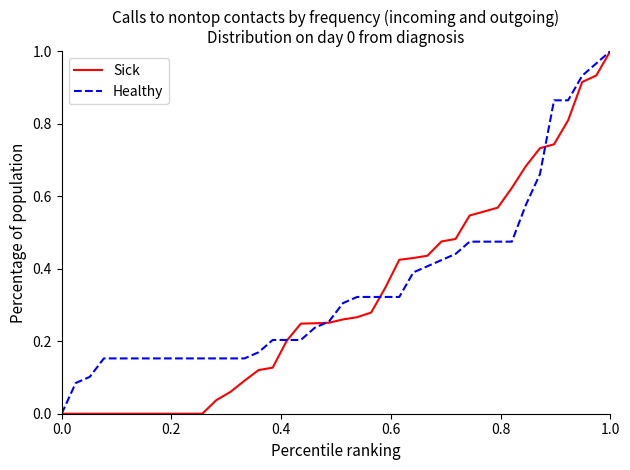

How many times do Healthy and Sick cross each other?

4